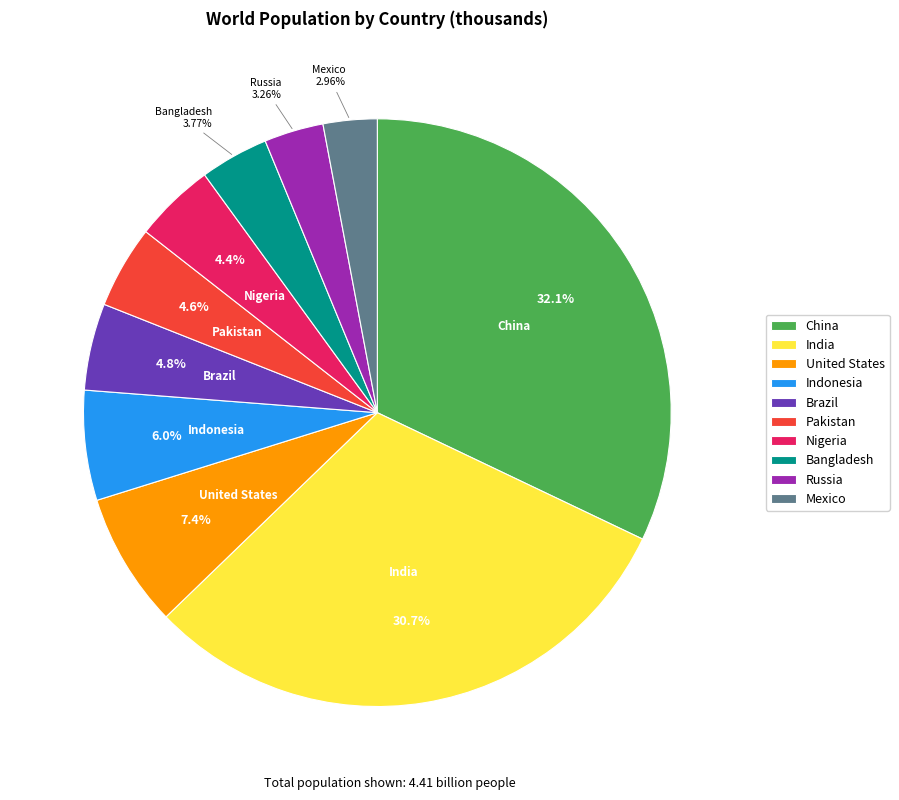

Does Mexico account for over 50% of the chart?

No